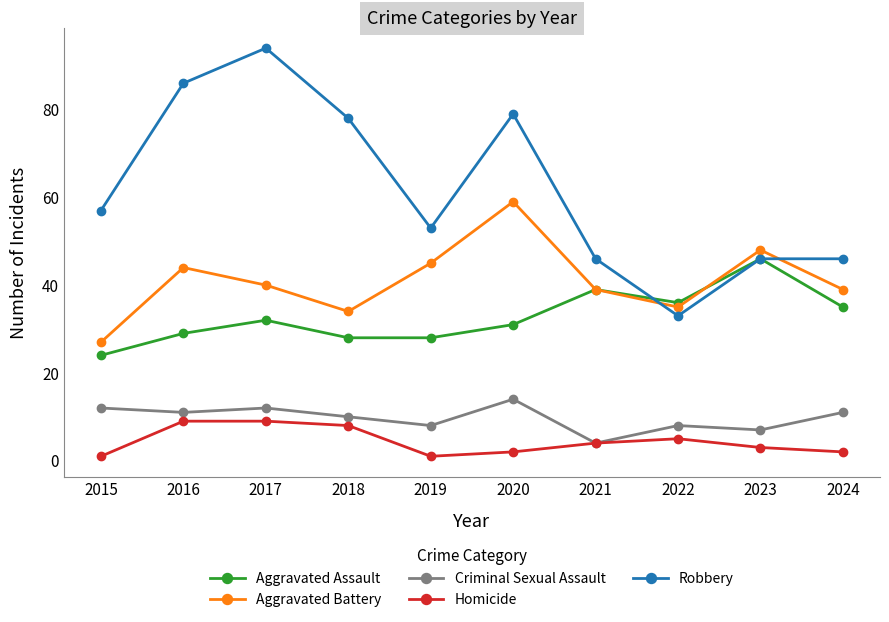

What is the sum of all Criminal Sexual Assault values?

97